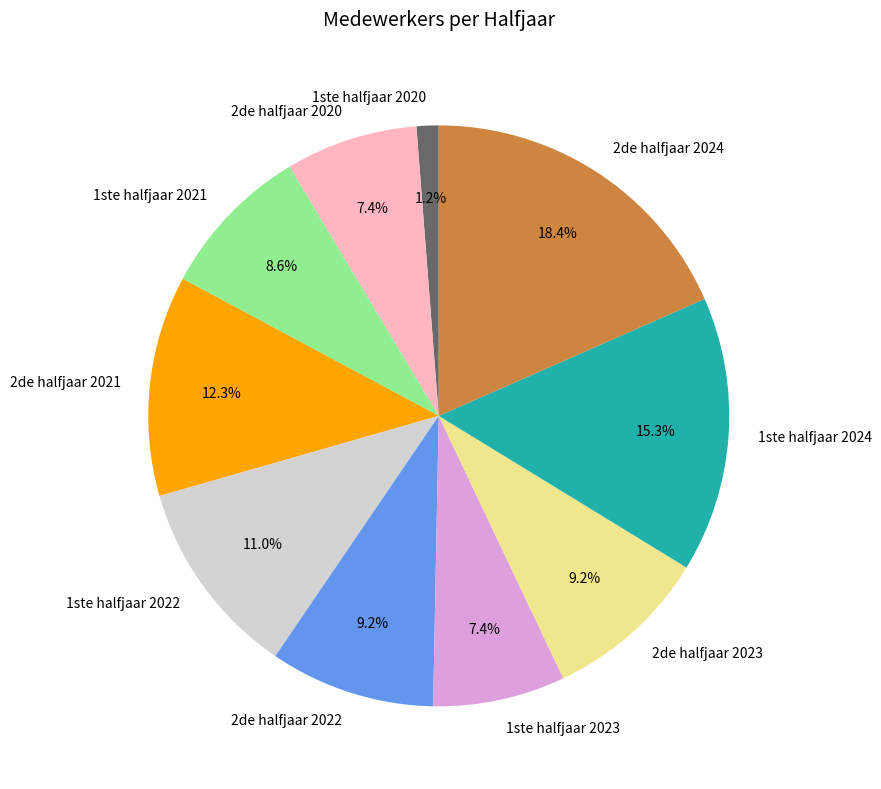

How many slices are in this pie chart?

10